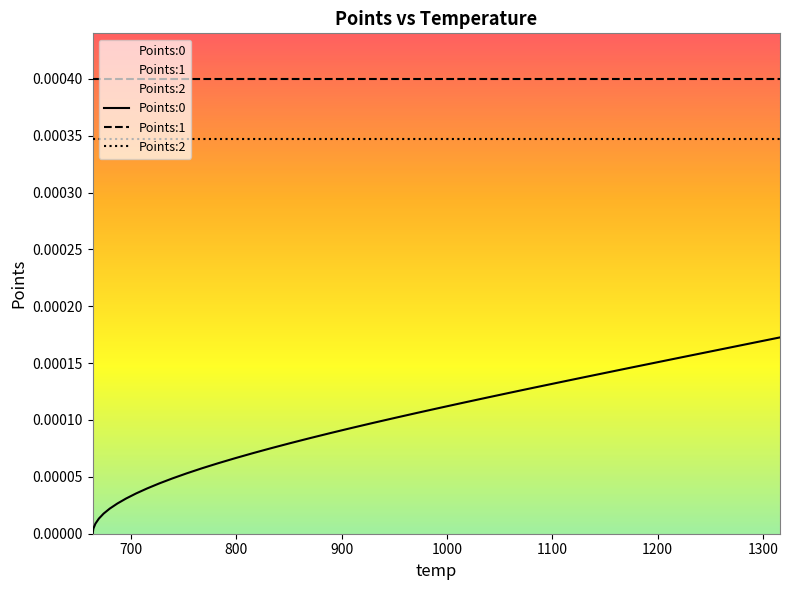

At how many categories does at least one series exceed 0?

40